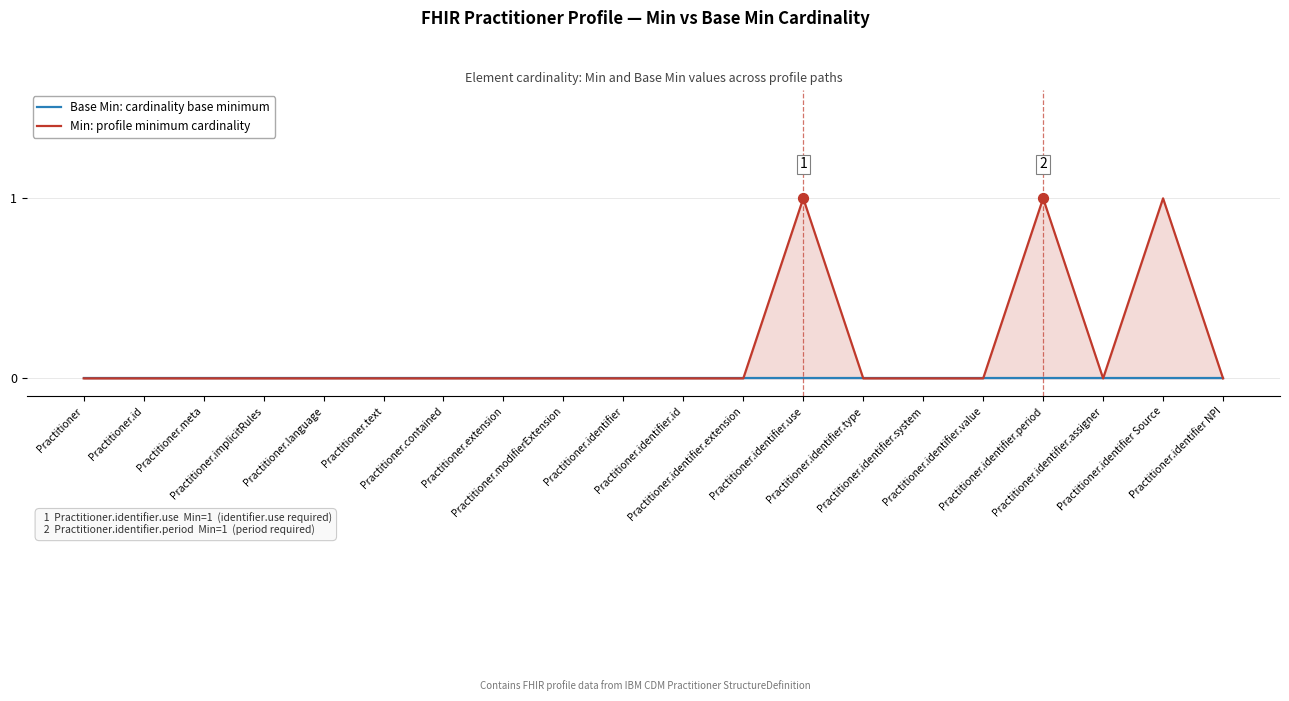

Which series has the largest Y range (max minus min)?

Min: profile minimum cardinality